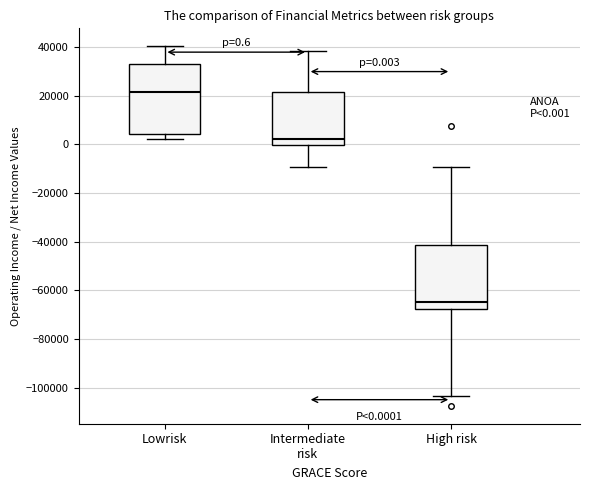

Which box has the highest median line?

Lowrisk